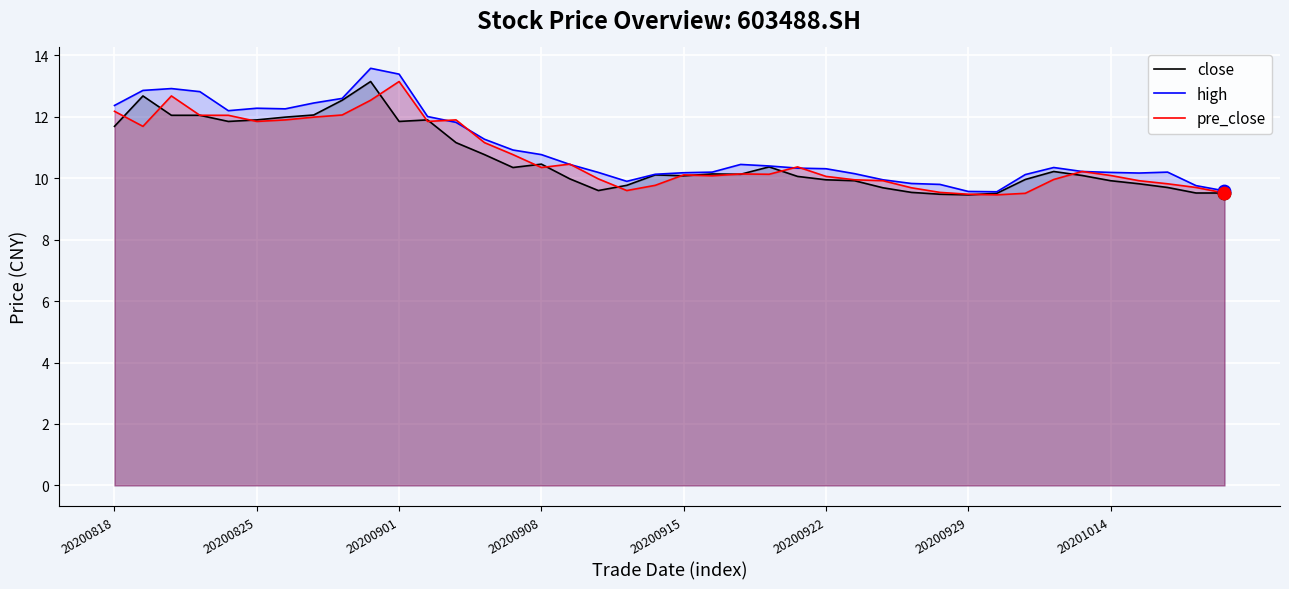

What are all the series names shown in the legend?

close, high, pre_close